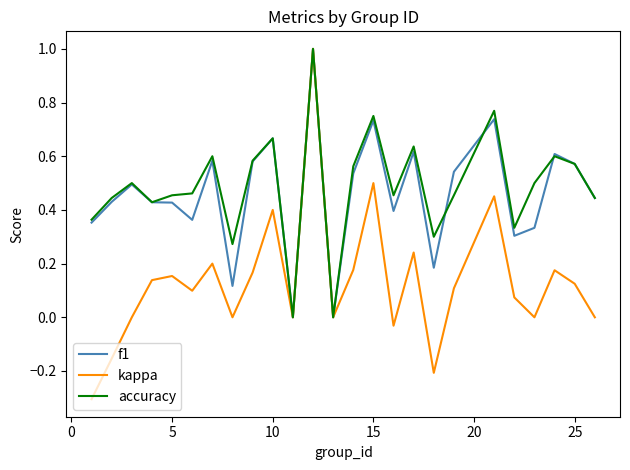

What is the smallest value displayed?

-0.3